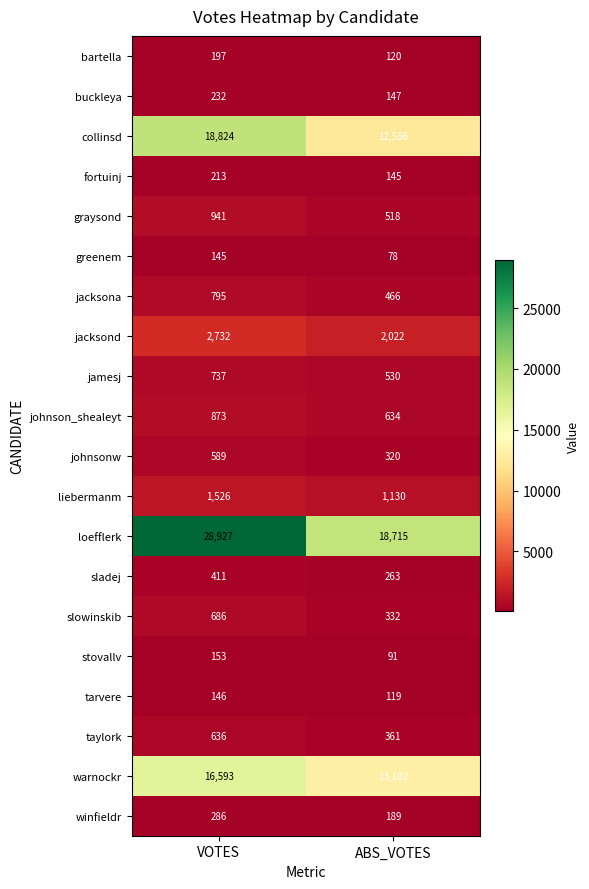

At which category is the sum across all series the highest?

VOTES